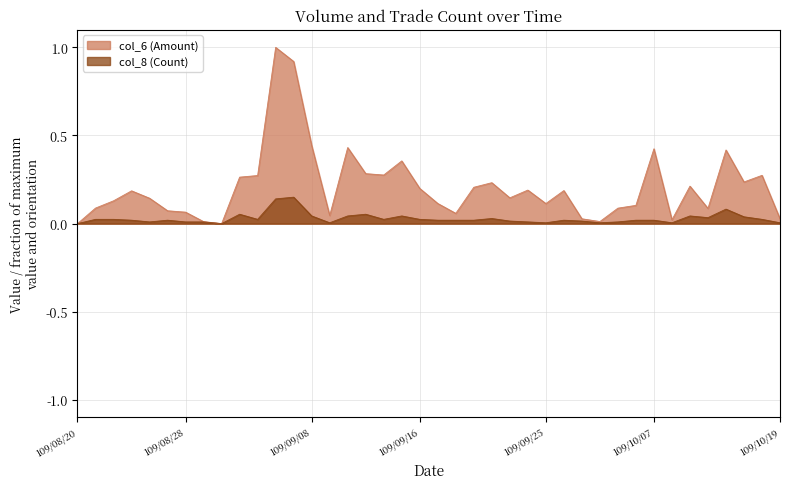

How many categories are shown in the chart?

40